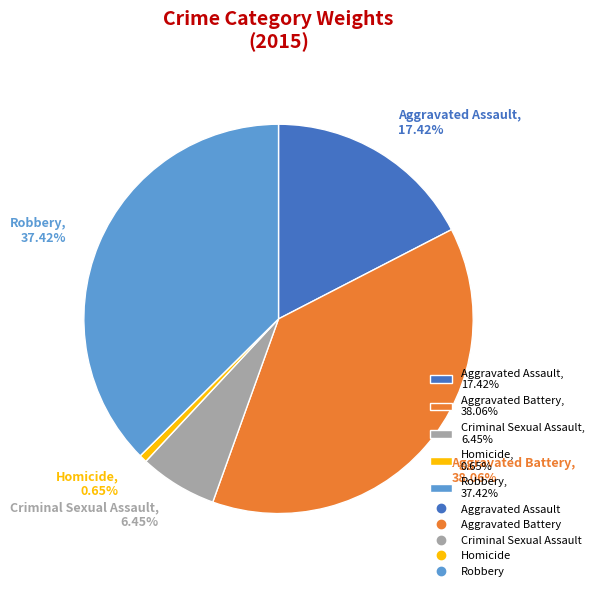

Does Robbery account for over 50% of the chart?

No